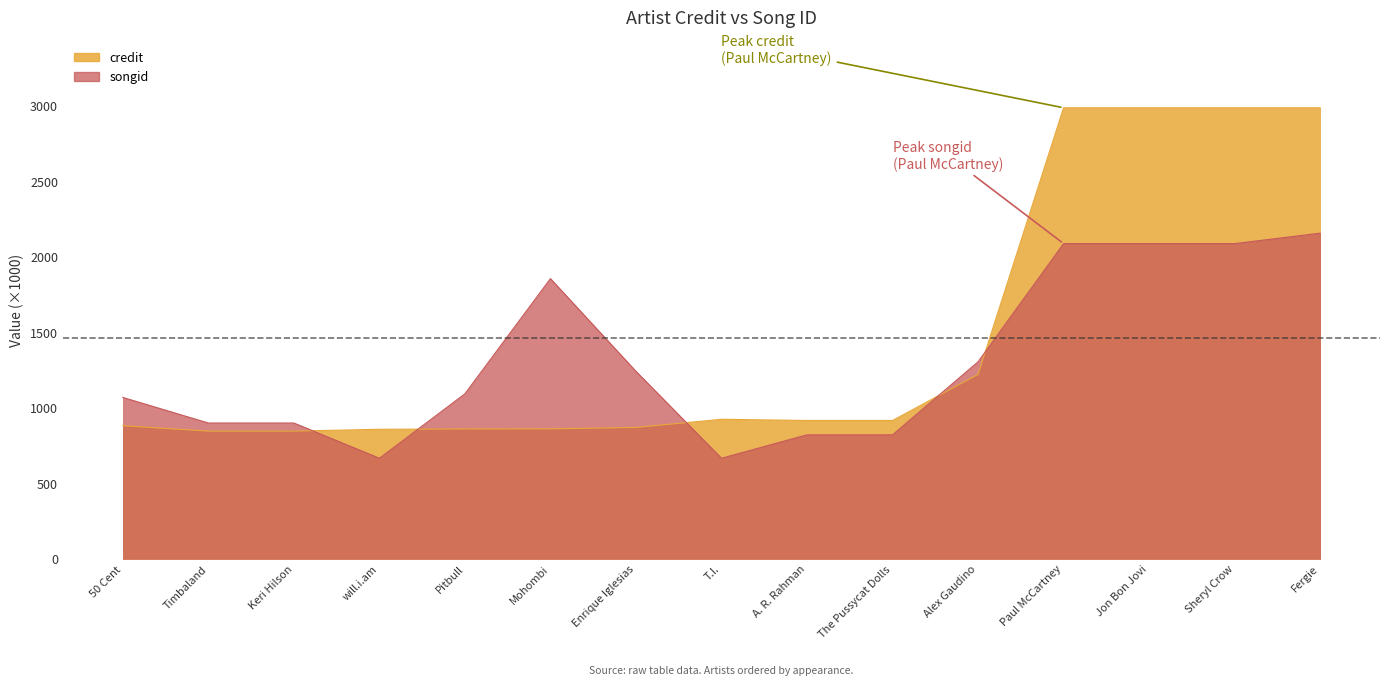

Read the credit value at Sheryl Crow.

2987.8